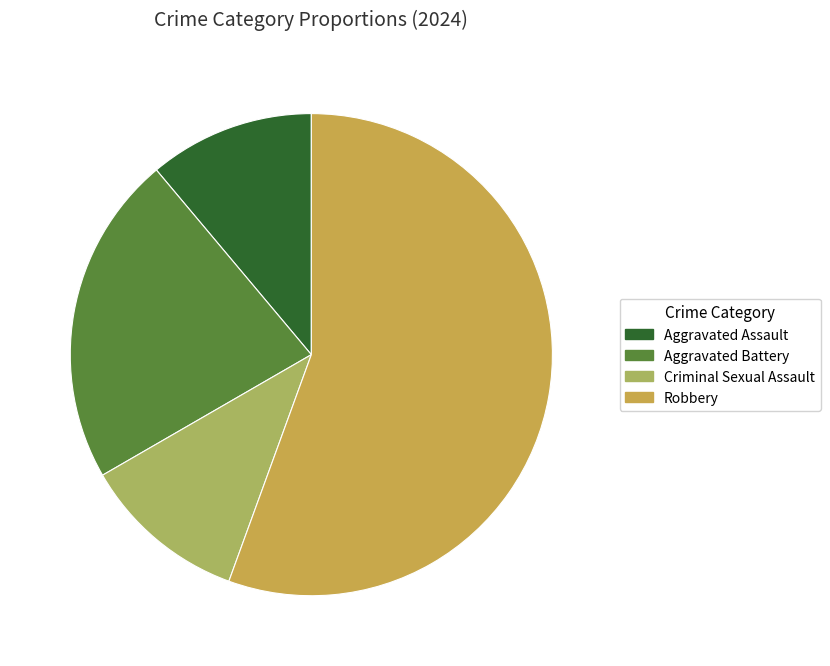

Approximately how many times larger is the value at Aggravated Battery compared to Criminal Sexual Assault?

2.0